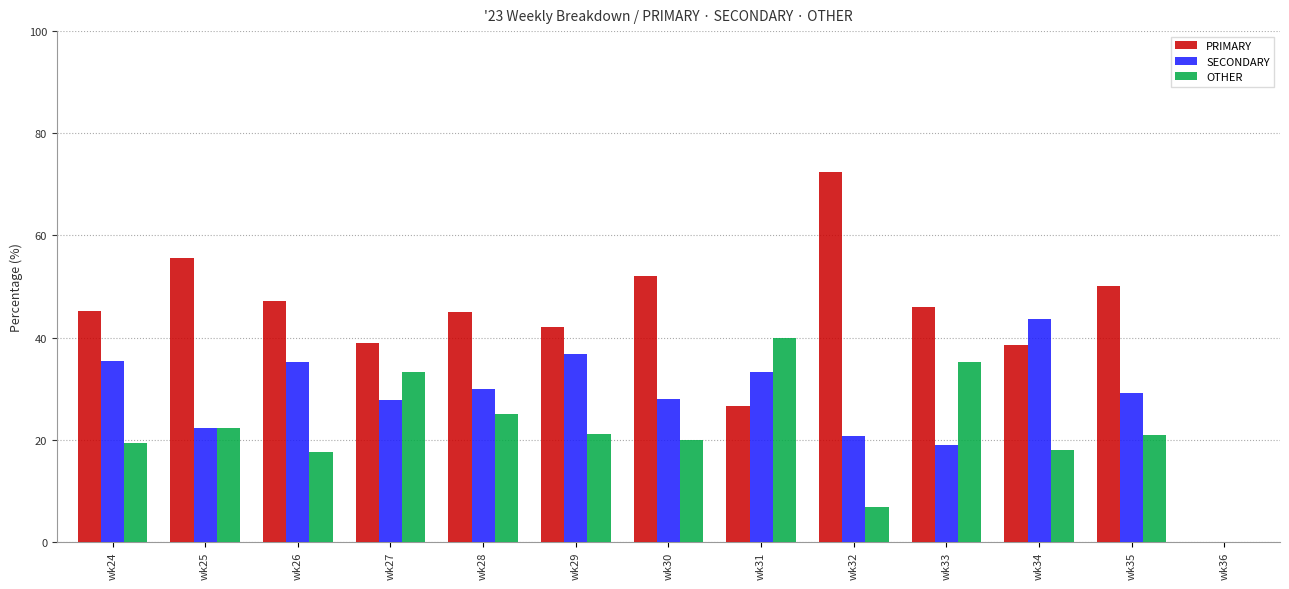

At which label does SECONDARY first exceed 29?

wk24